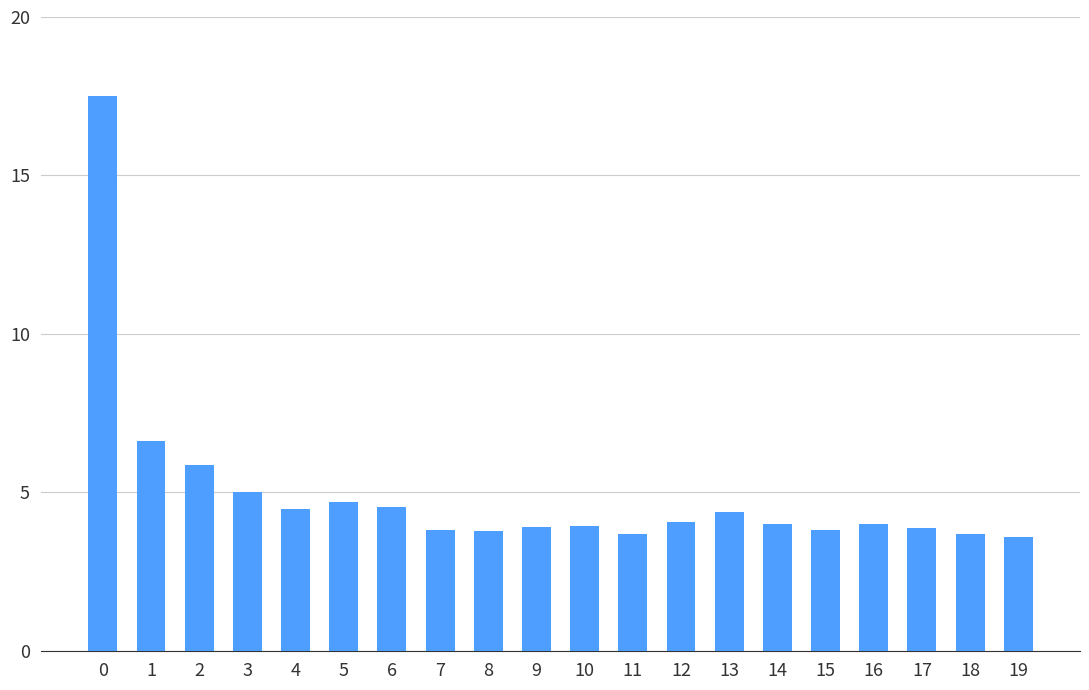

What is the value of the 8th bar from the left?

3.8